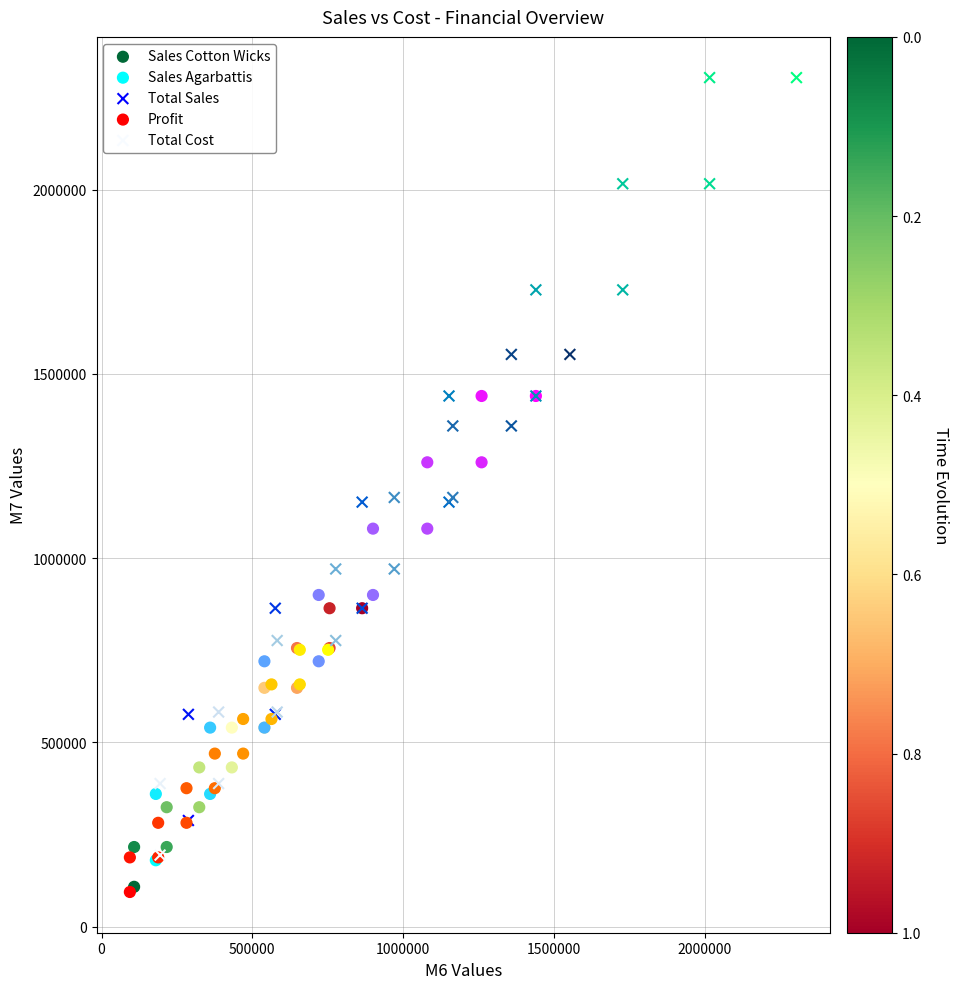

What are all the series names shown in the legend?

Sales Cotton Wicks, Sales Agarbattis, Total Sales, Profit, Total Cost